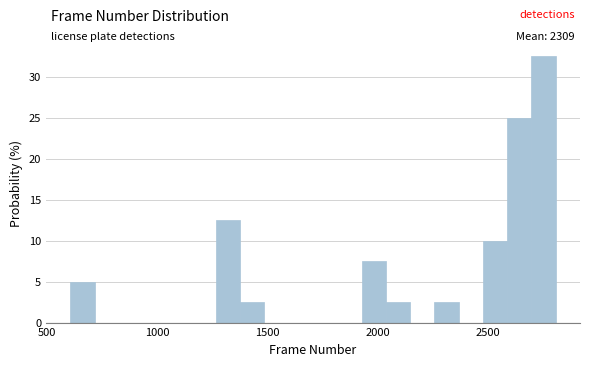

Read against the x-axis, roughly where is the centre of the tallest bar?

2750